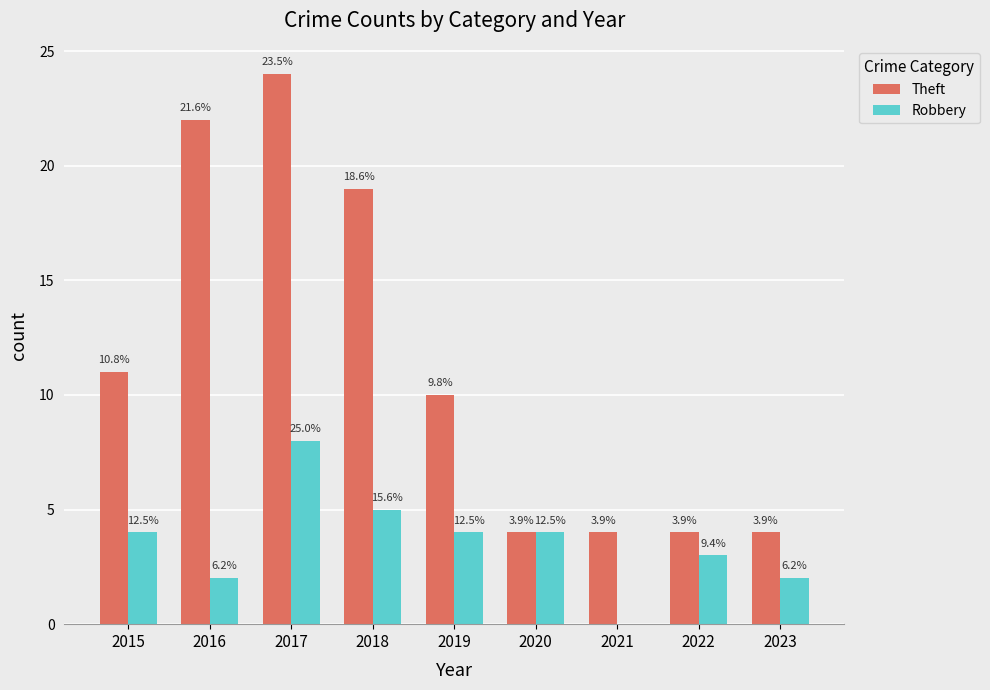

Does the chart contain stacked bars?

No